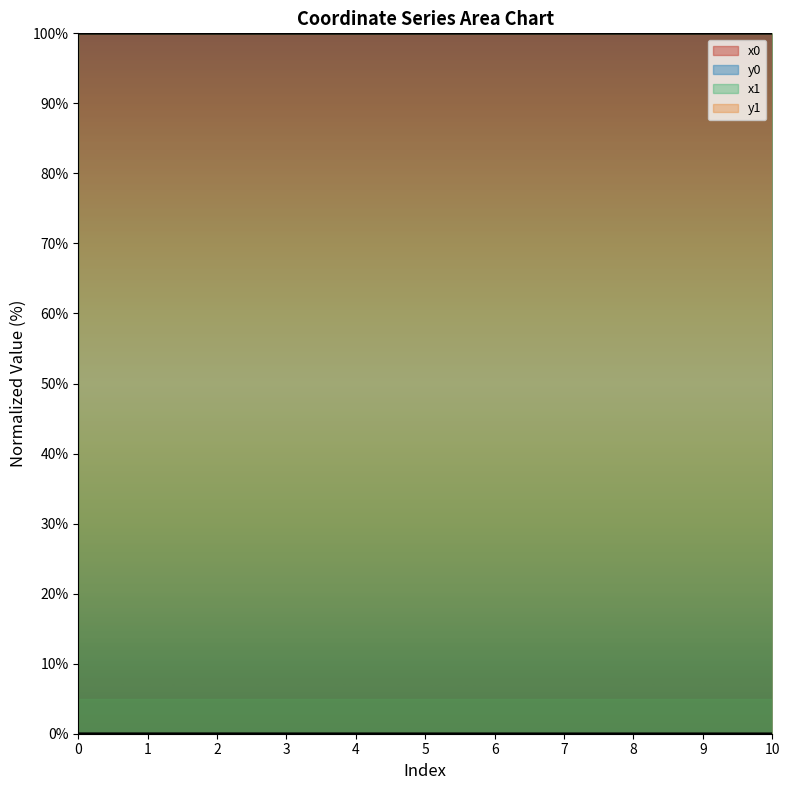

What is the average value of the x1 series?

100.0